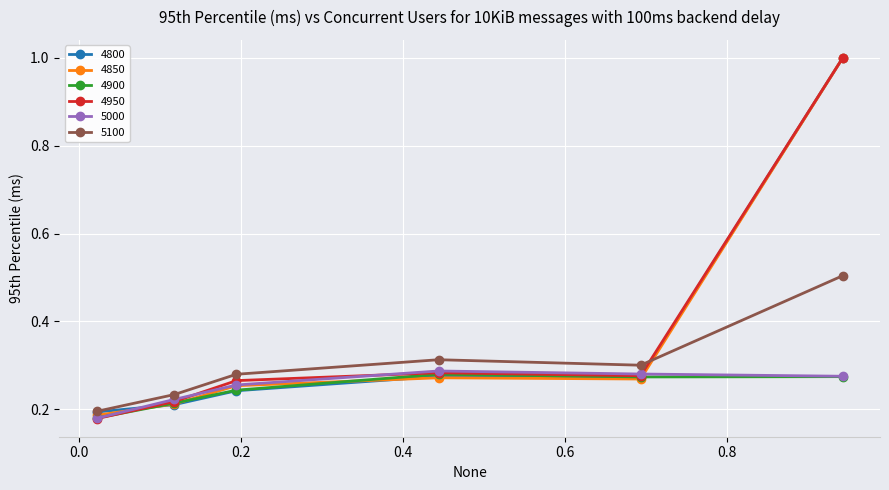

In 5000, how many points are higher than both neighbors (excluding endpoints)?

1